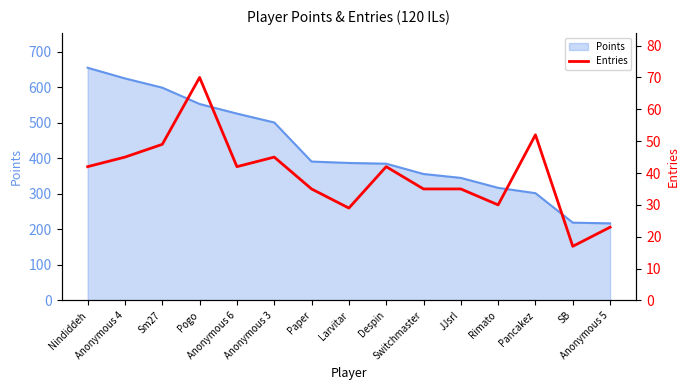

The chart shows a value of 51 at Rimato. True or false?

False